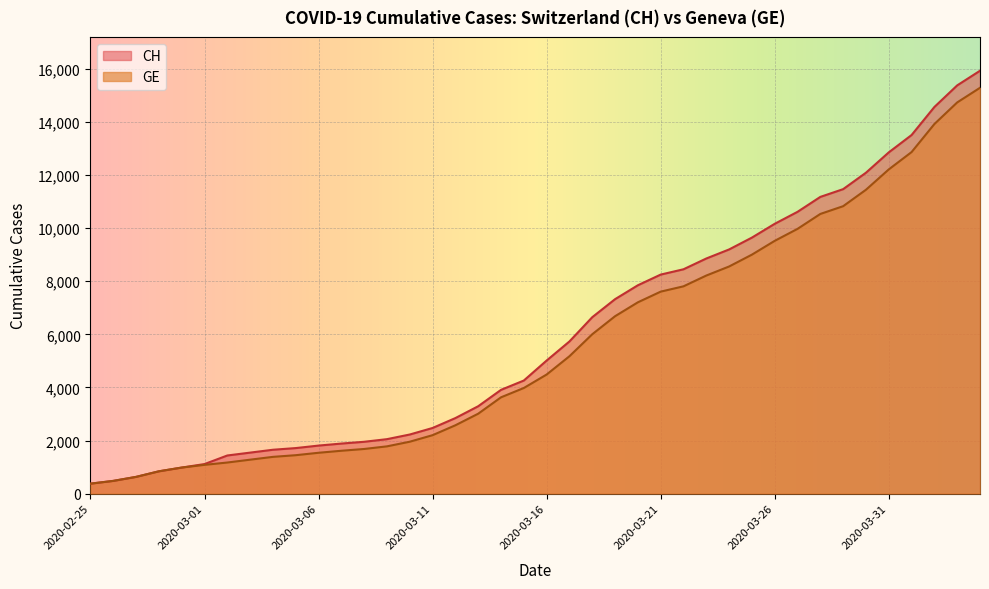

True or false: GE and CH cross at least once.

False